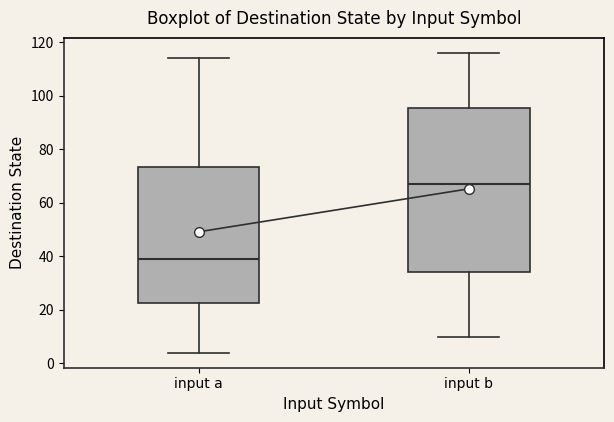

Where does the upper whisker of the box for input b end on the y-axis? The values are not printed on the chart, so give them approximately, as read against the axis.

116